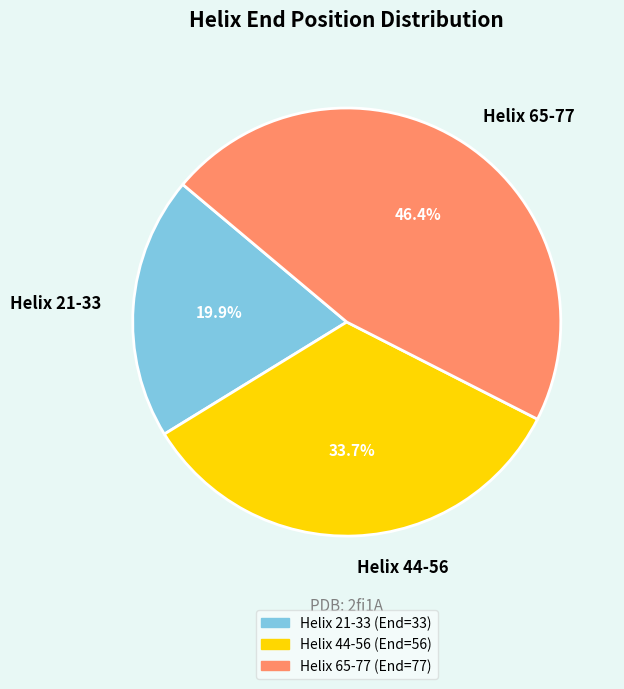

How much of the chart is everything except Helix 21-33?

80.1%